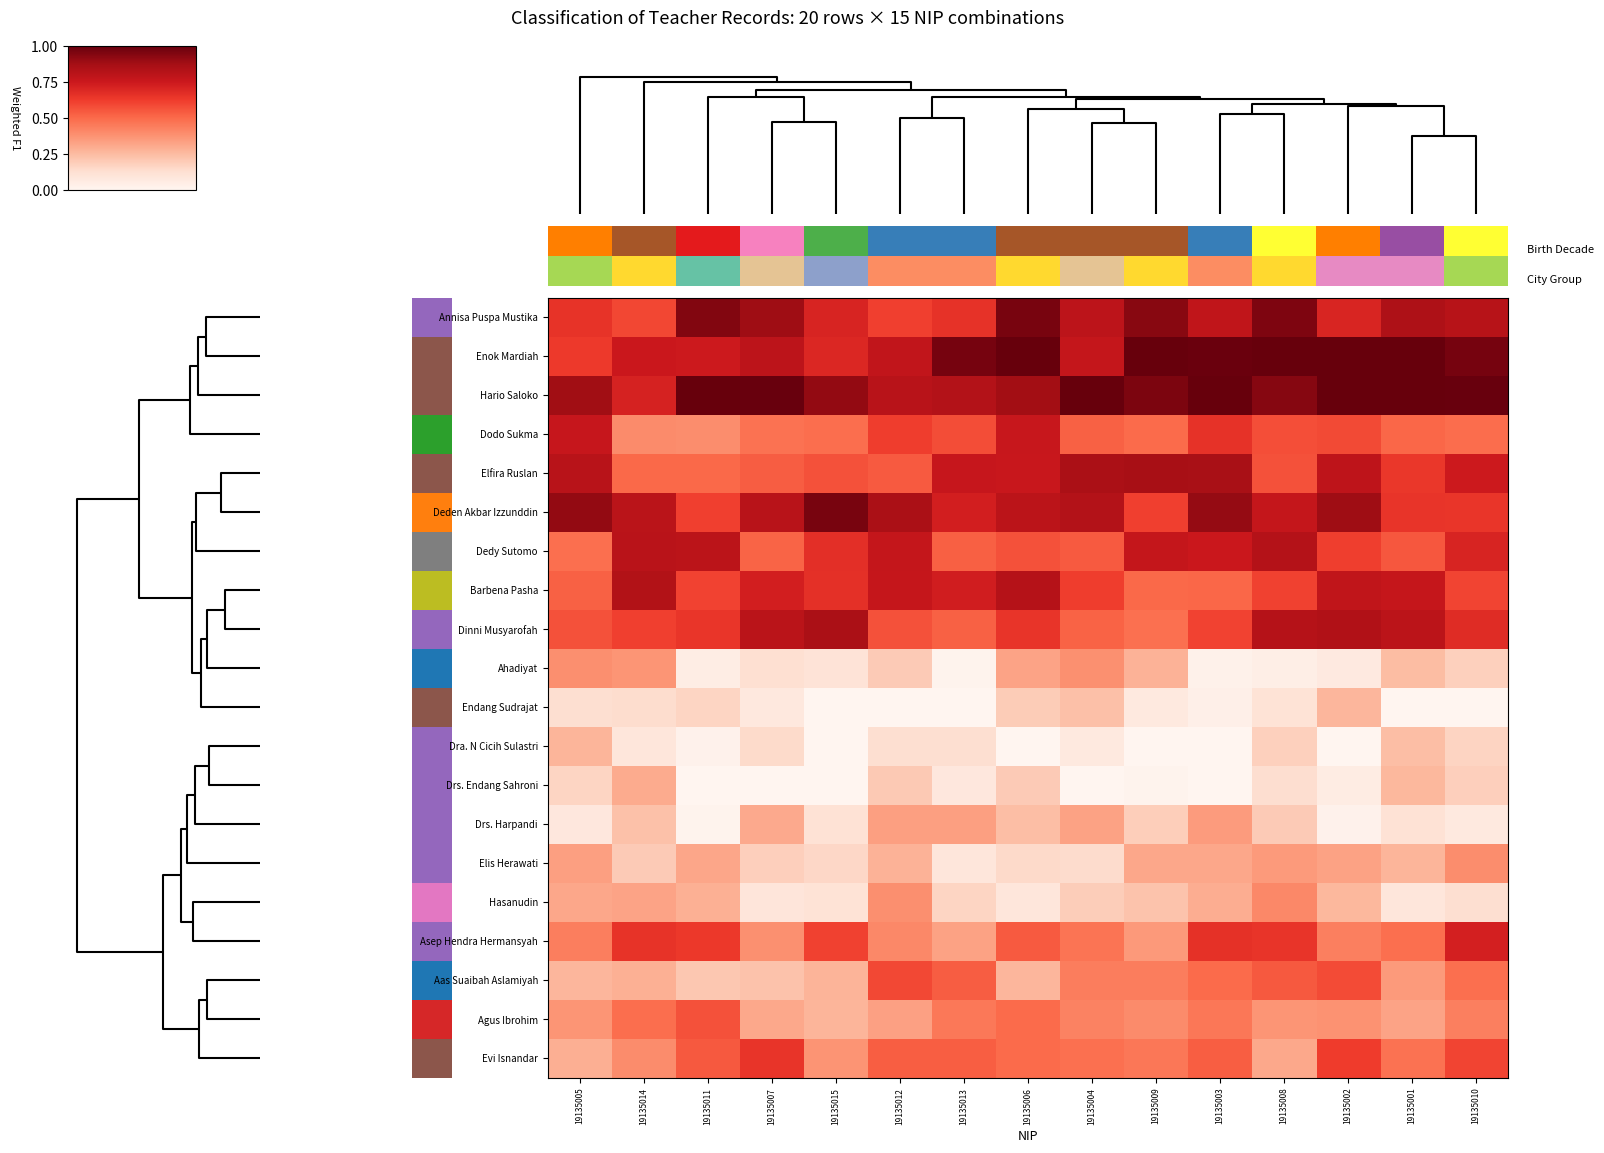

The value of Annisa Puspa Mustika at 19135015 is 0.2. True or false?

False